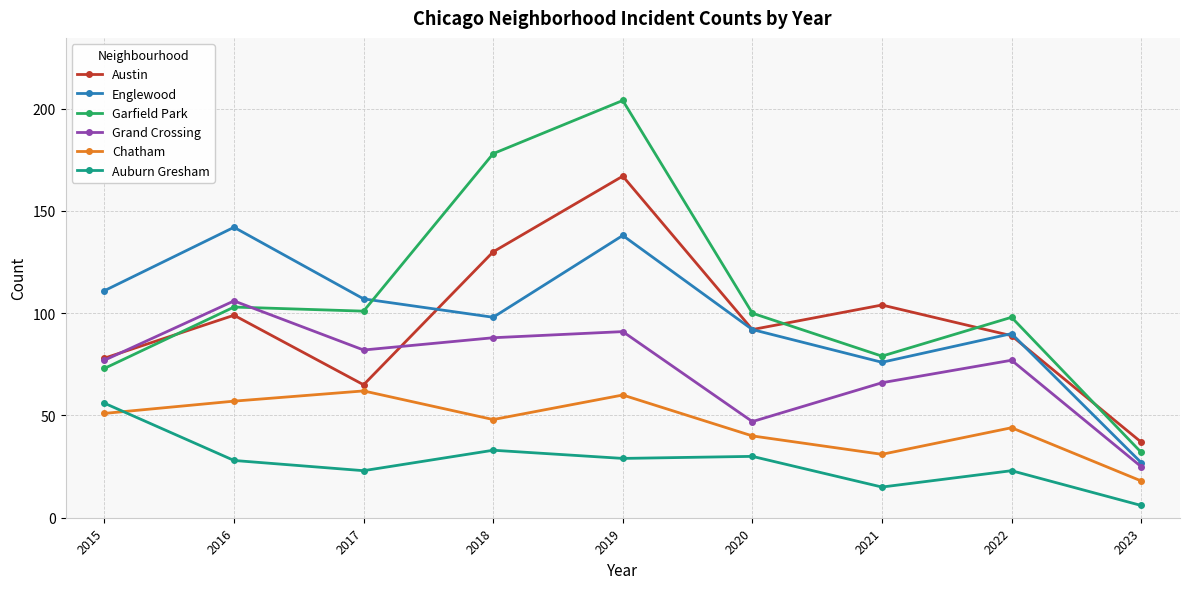

What is the approximate value of Garfield Park at 2020, to the nearest 10?

100